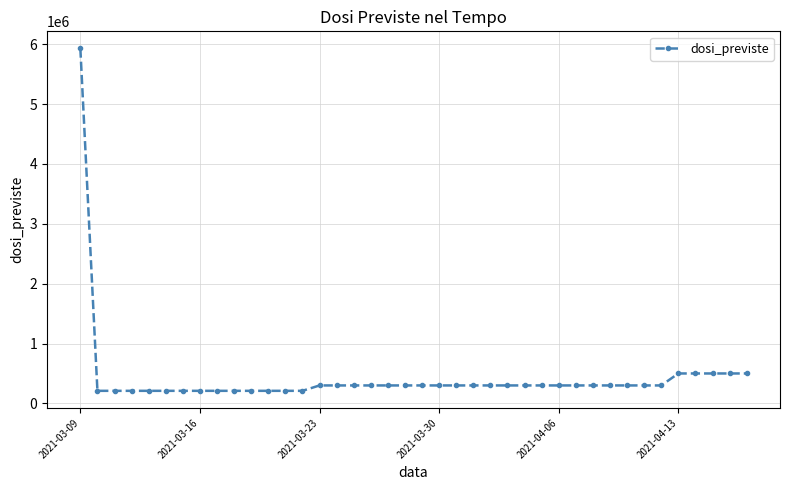

What is the smallest value displayed?

210000